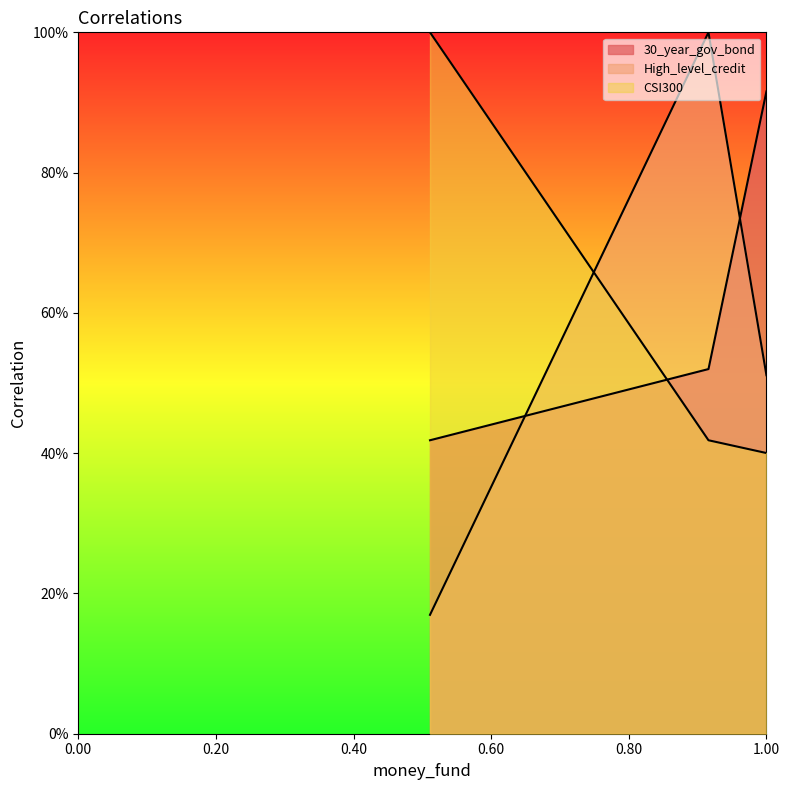

What is the greatest value displayed?

1.0